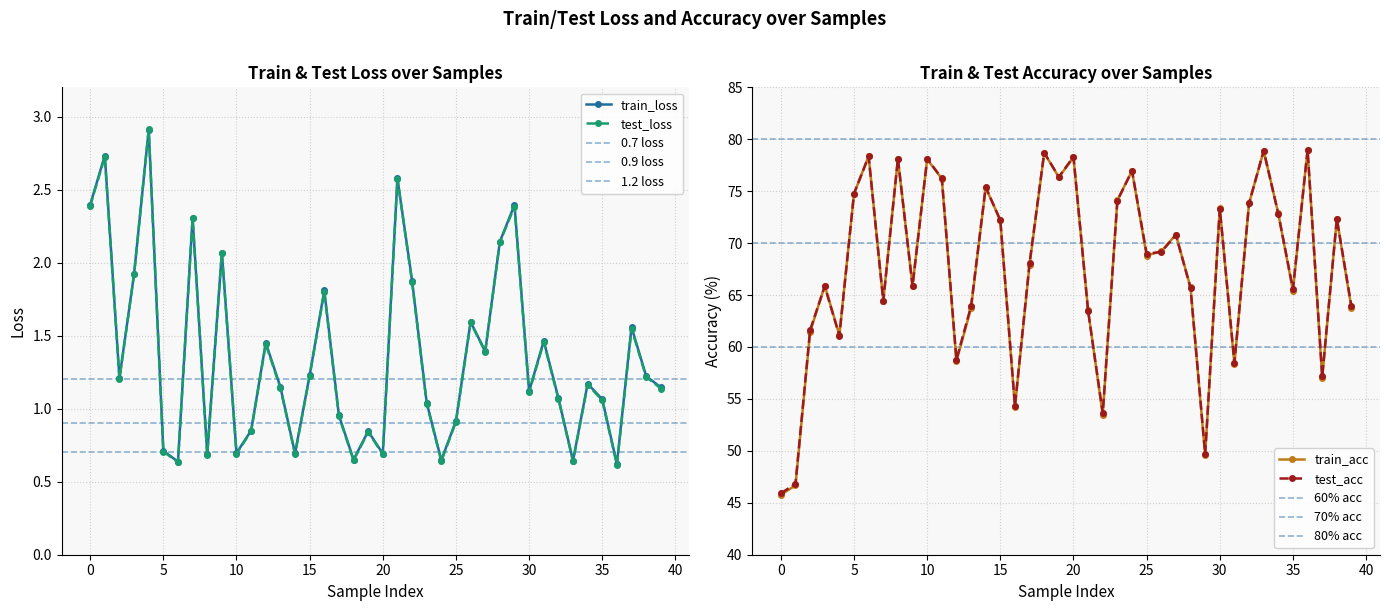

What is the average value of the test_acc series?

67.8